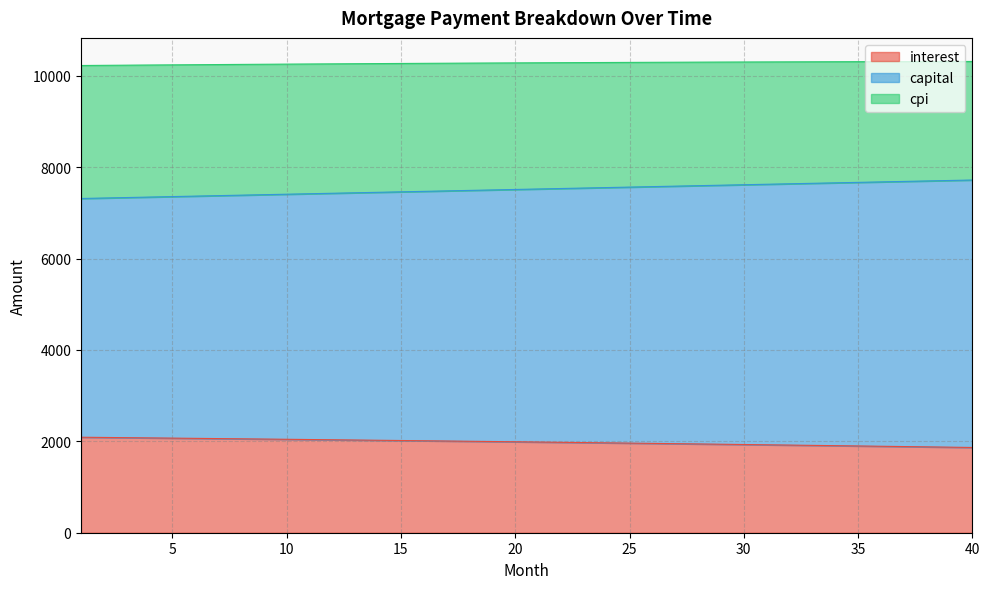

What is the minimum value for interest?

1865.3